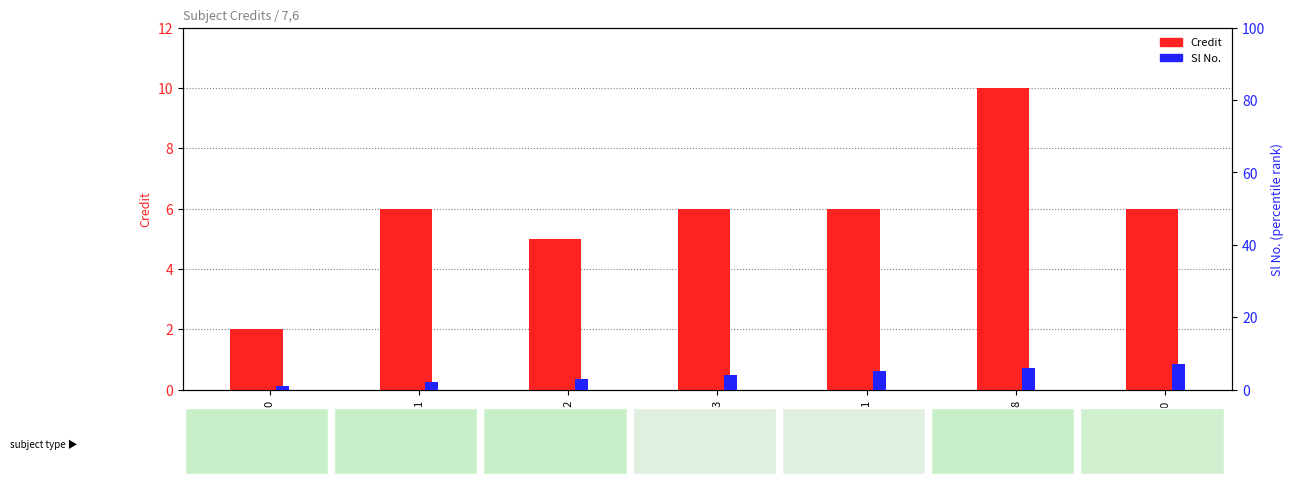

Are the bars horizontal?

No